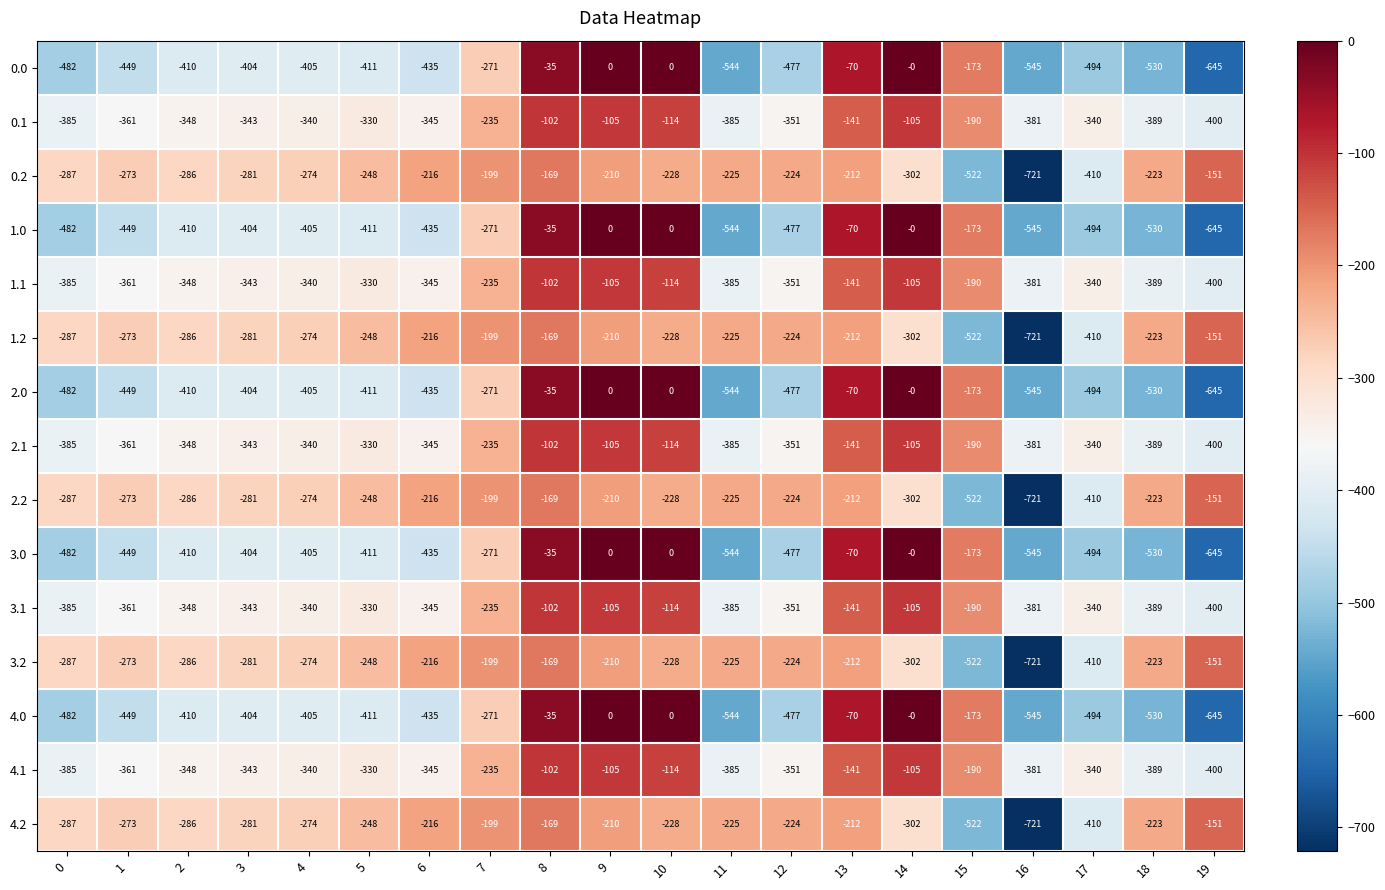

At which label is 2.1 closest to -251?

7